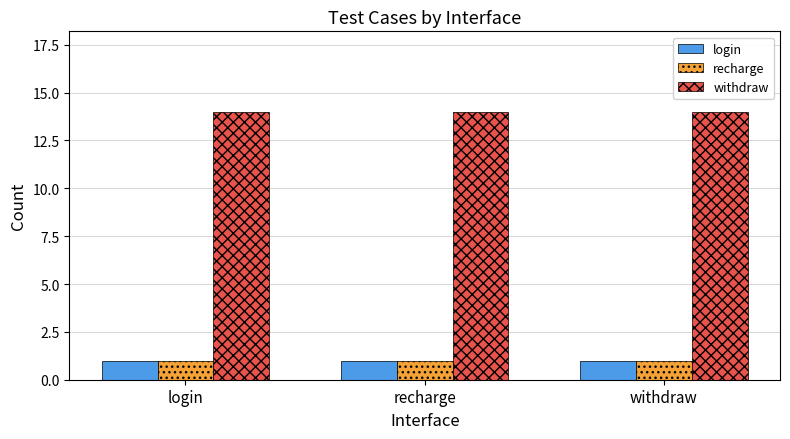

What is the approximate value of withdraw at recharge?

14